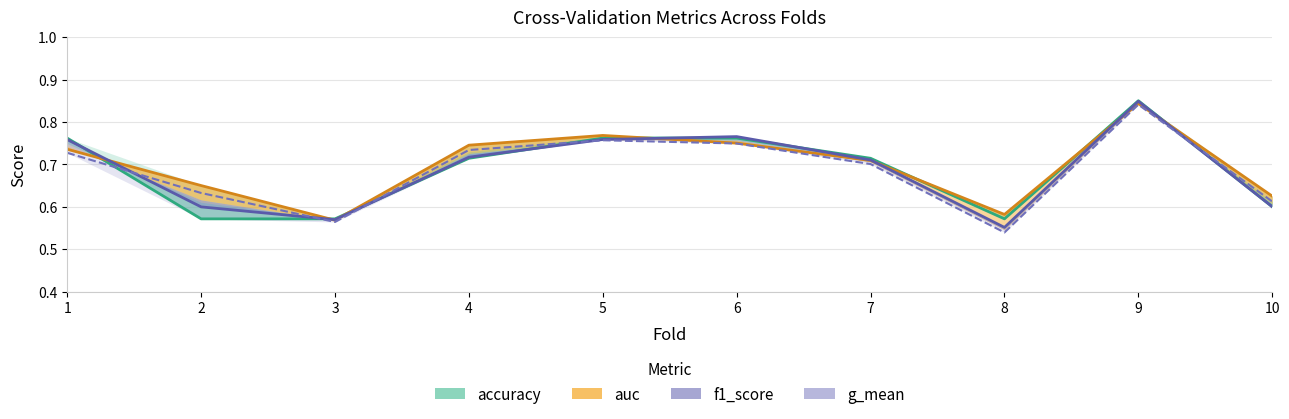

What is the difference between the second highest and minimum values in the auc series?

0.2